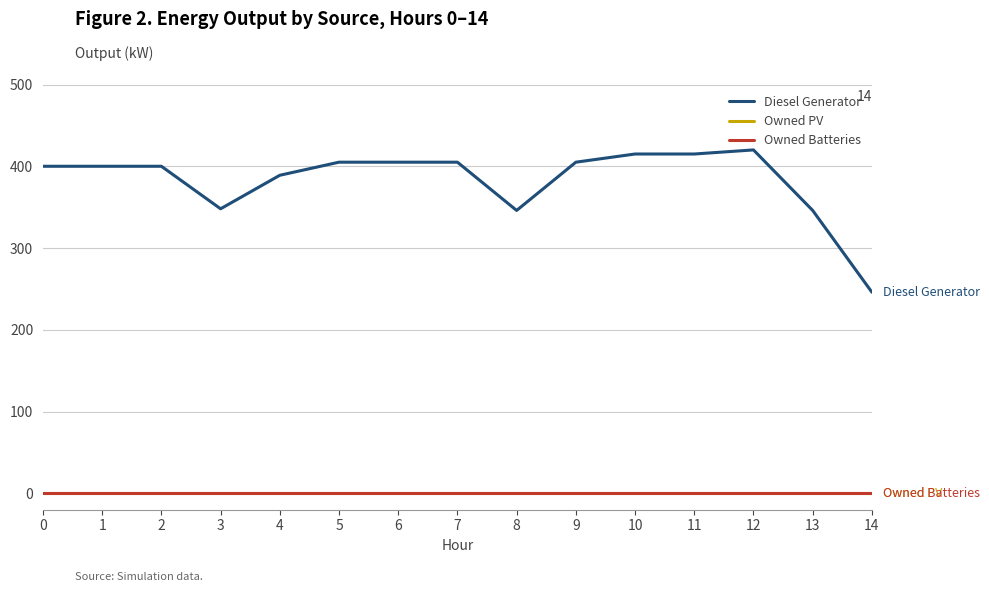

Does the chart have visible grid lines?

Yes